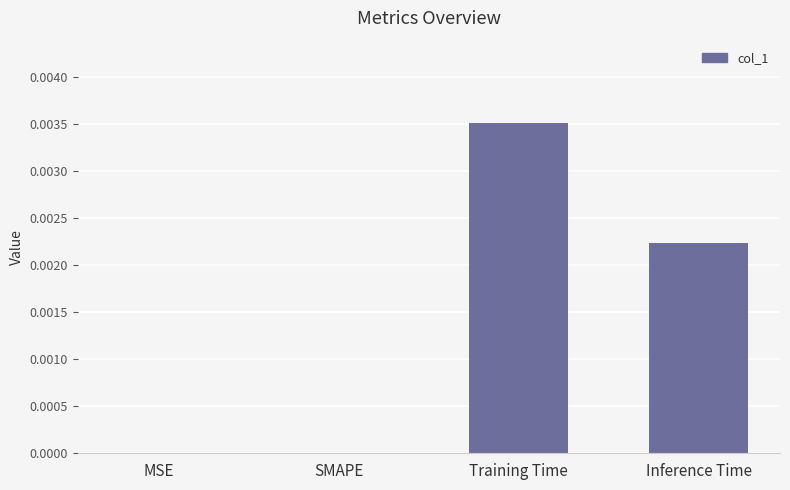

Between MSE and Inference Time, which is larger?

Inference Time